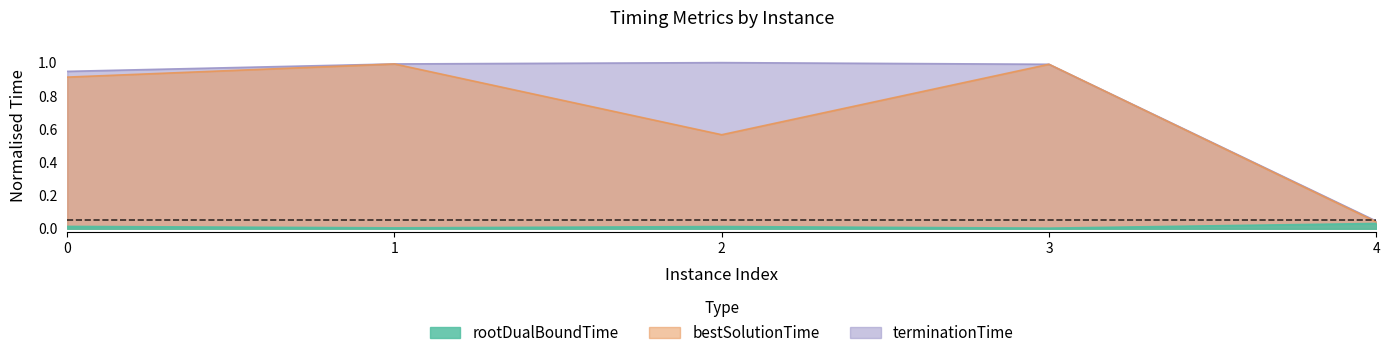

Where is the first local minimum for bestSolutionTime?

2